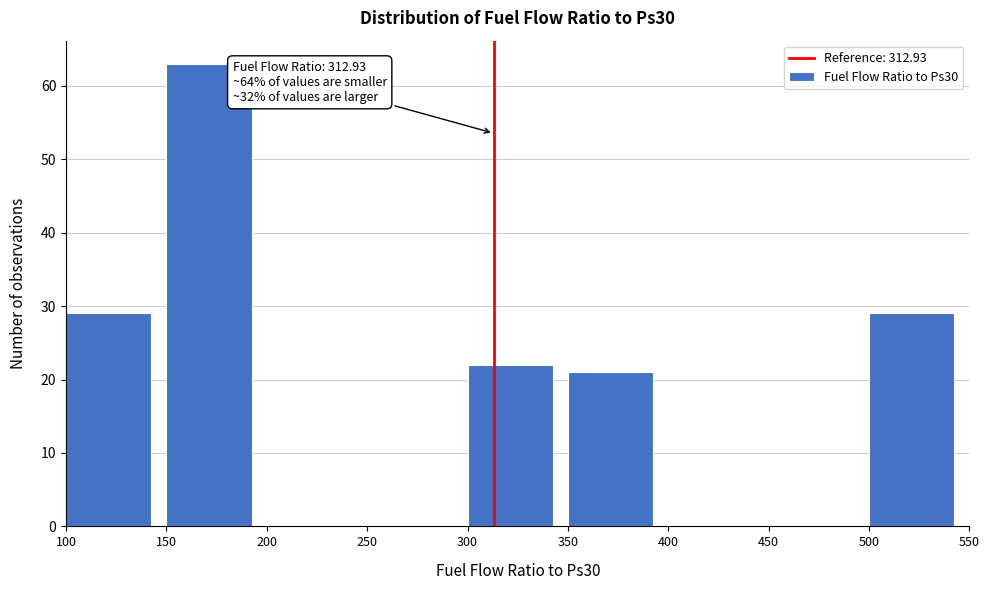

Which range on the x-axis has the tallest bar?

150 to 200